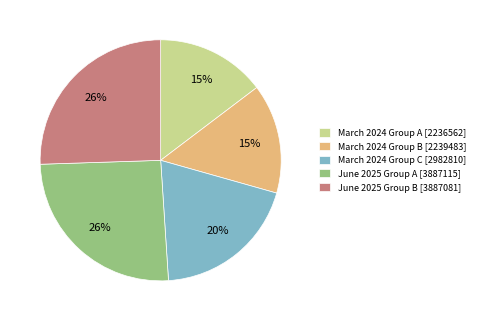

Does any single category account for the majority?

No